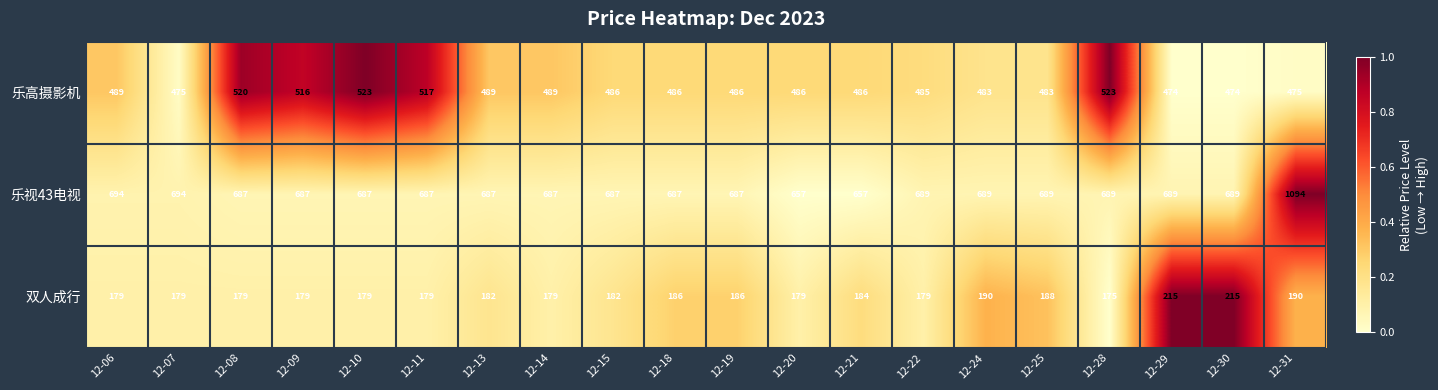

Rank the series by their average value, from highest to lowest.

乐视43电视, 乐高摄影机, 双人成行